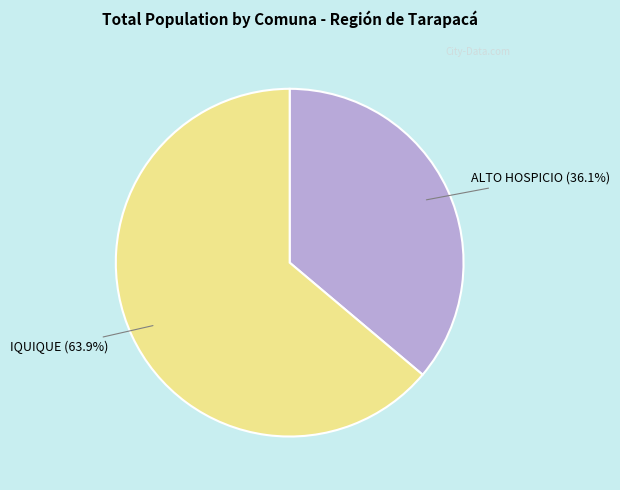

Does any single category account for the majority?

Yes